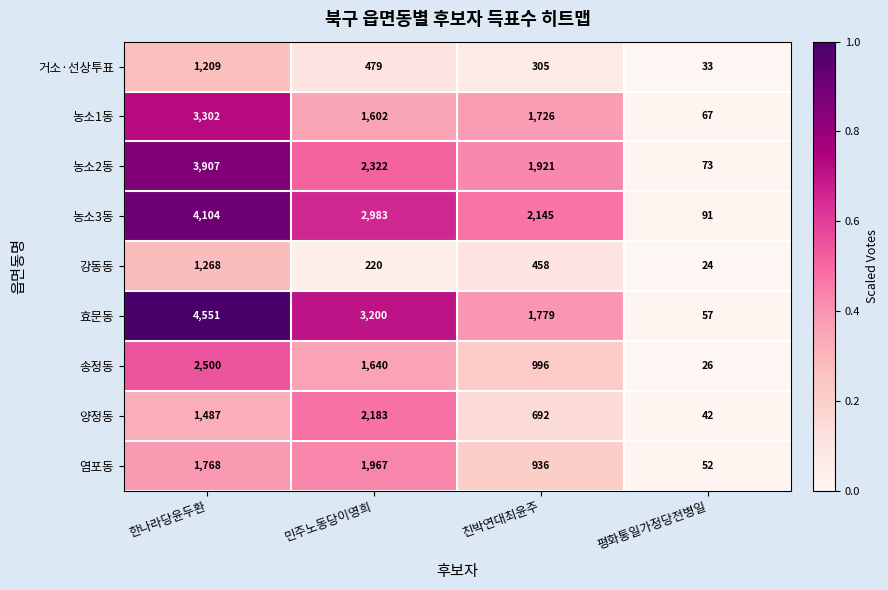

The 강동동 series shows 24 at 평화통일가정당전병일. True or false?

True